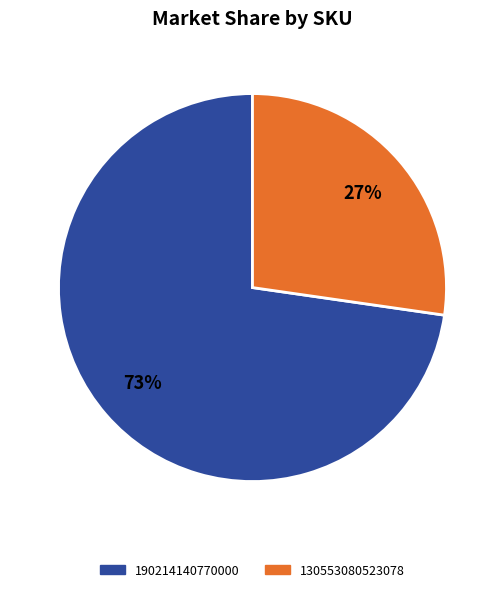

How many segments does this pie chart have?

2